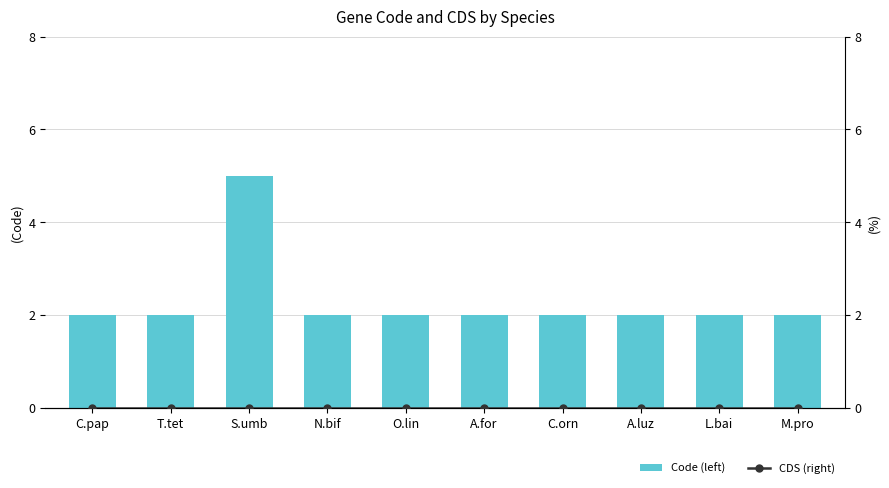

True or false: CDS (right) has a value of 0 at L.bai.

True